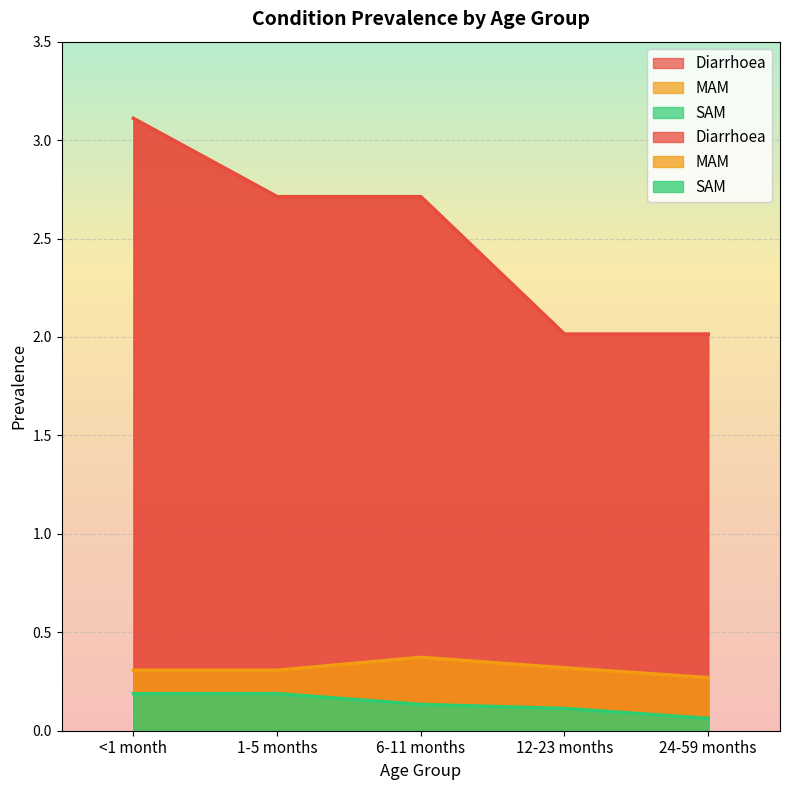

Is it true that Diarrhoea equals 2.0 at 12-23 months?

True